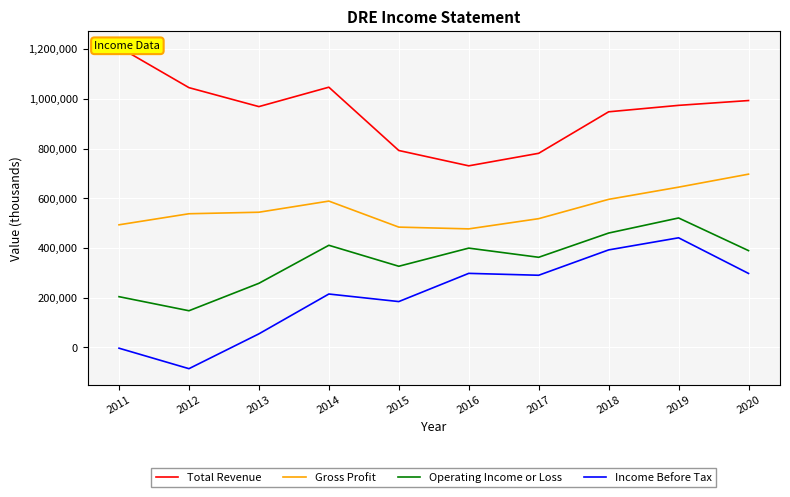

What is the highest value of the Operating Income or Loss series?

520700